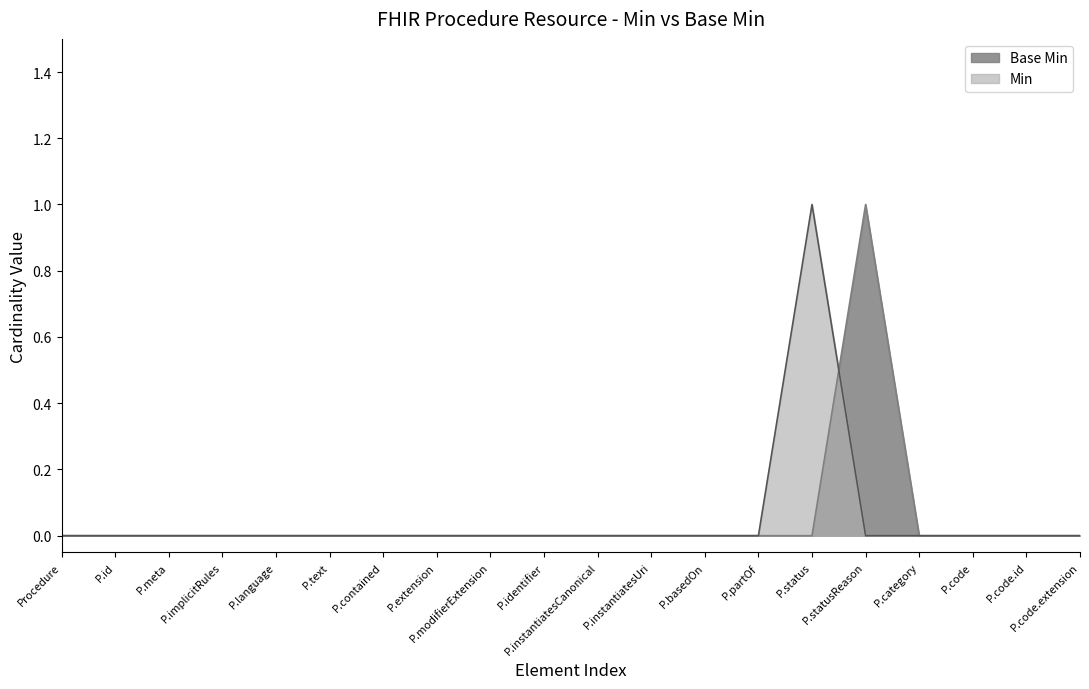

What position from the right is P.meta?

18